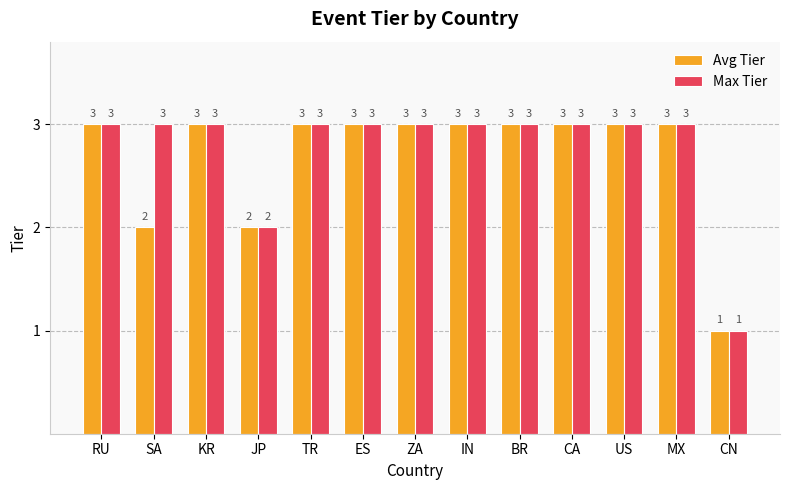

Rank the series by their average value, from lowest to highest.

Avg Tier, Max Tier